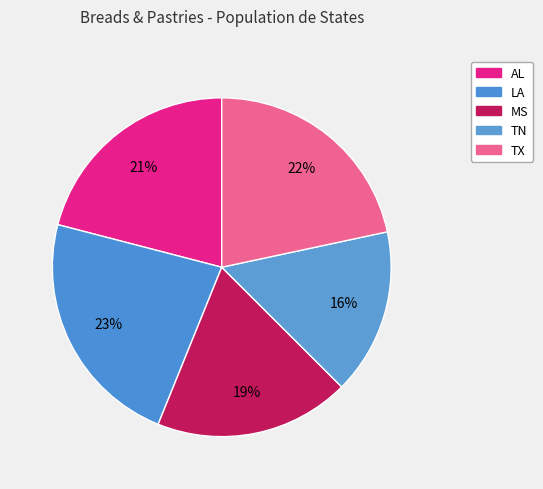

Which has a higher value, MS or LA?

LA